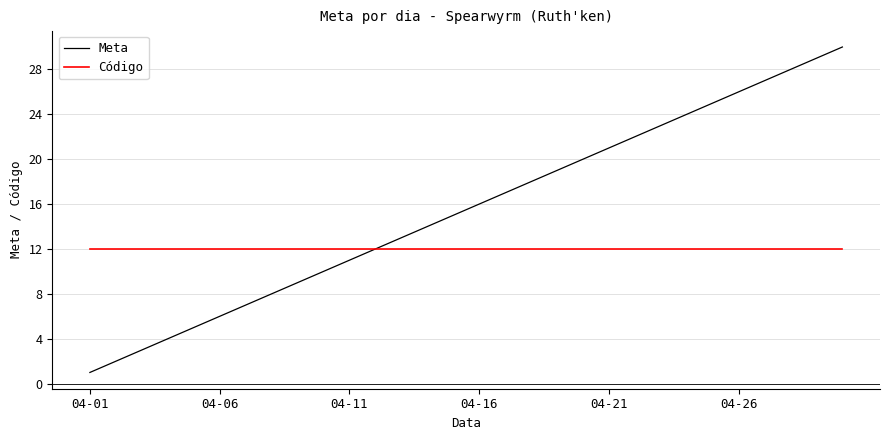

What is the greatest value displayed?

30